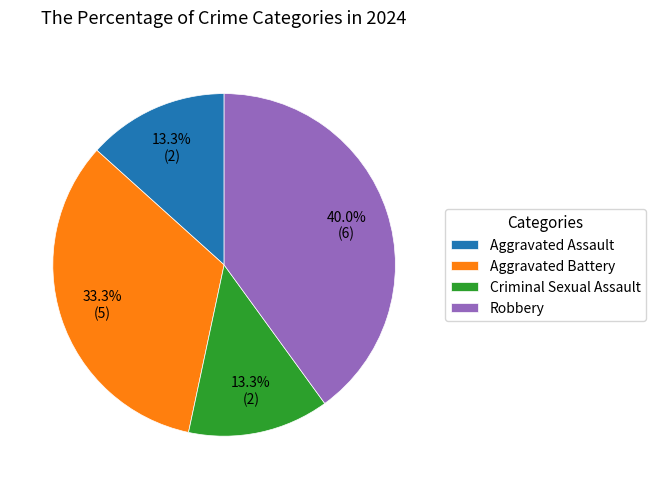

Is Criminal Sexual Assault the majority of the pie?

No